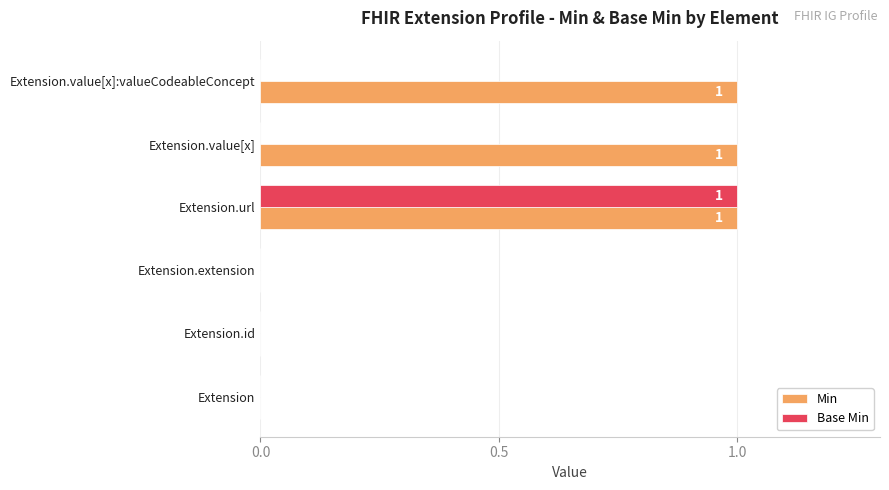

At which label does Base Min reach its peak?

Extension.url